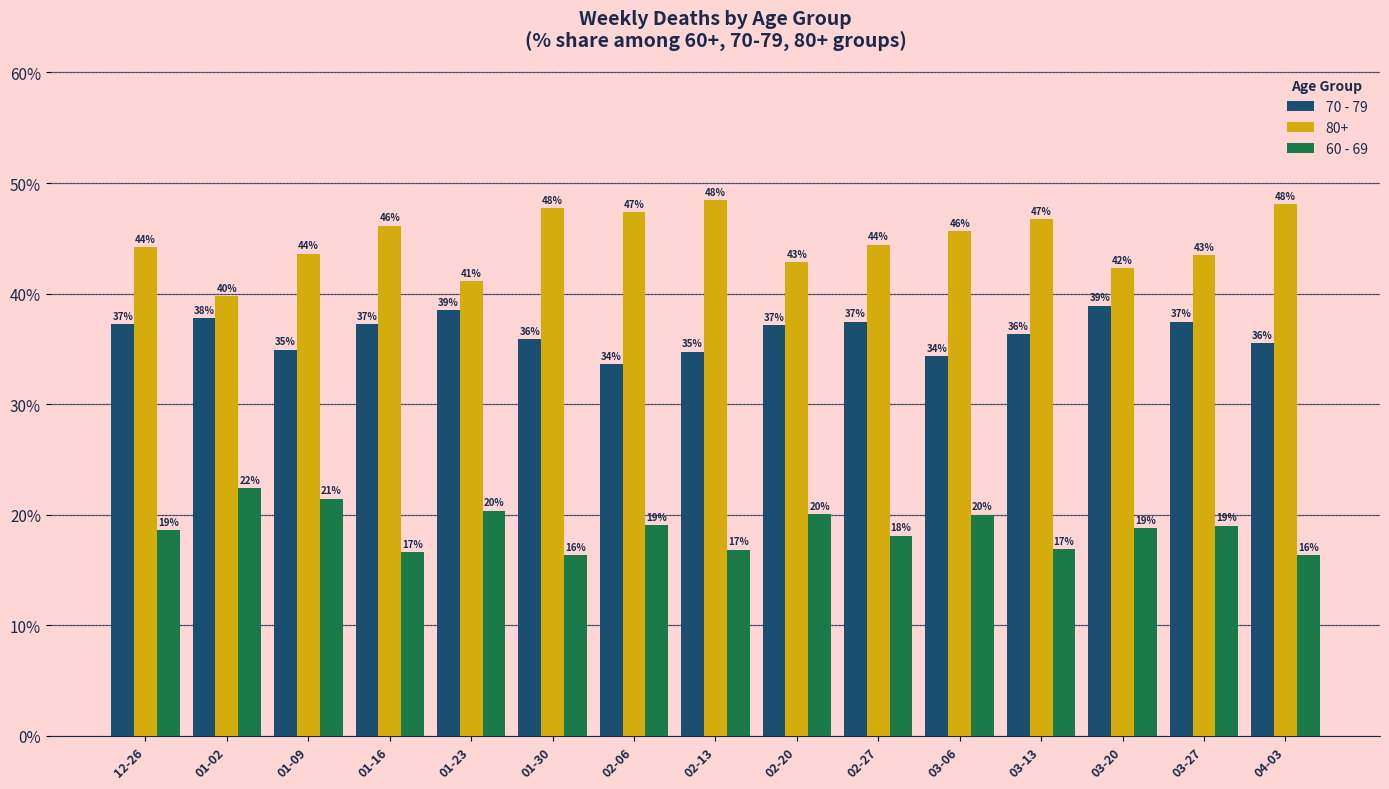

Which series has the largest total across all categories?

80+